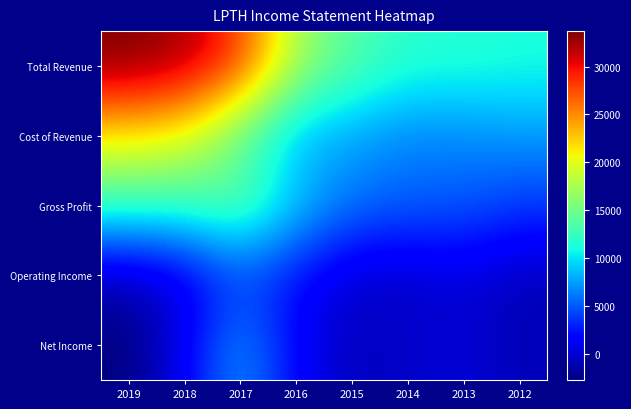

What is the smallest value displayed?

-2700